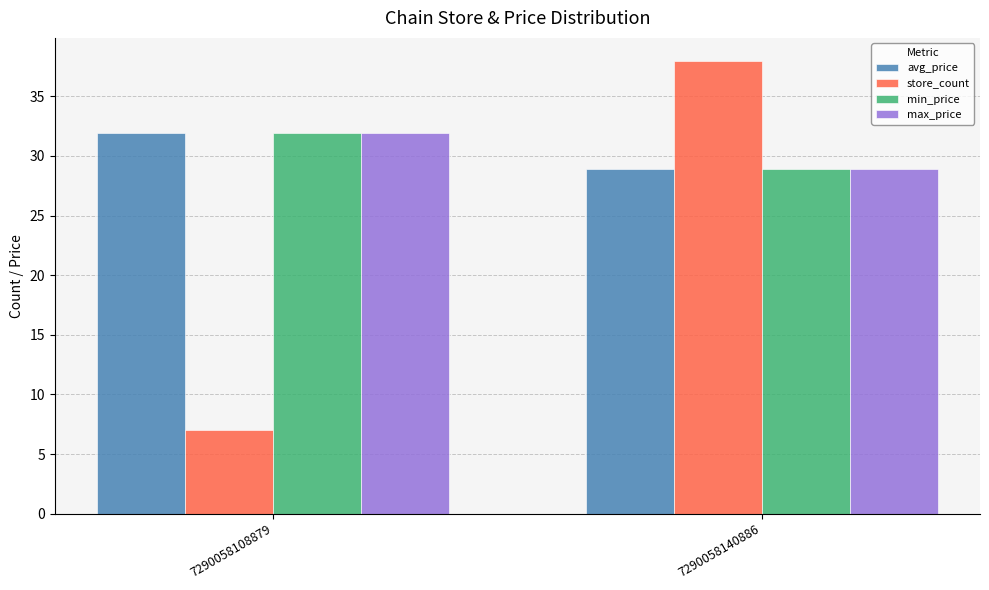

Count the min_price values in the range 28 to 31.

1